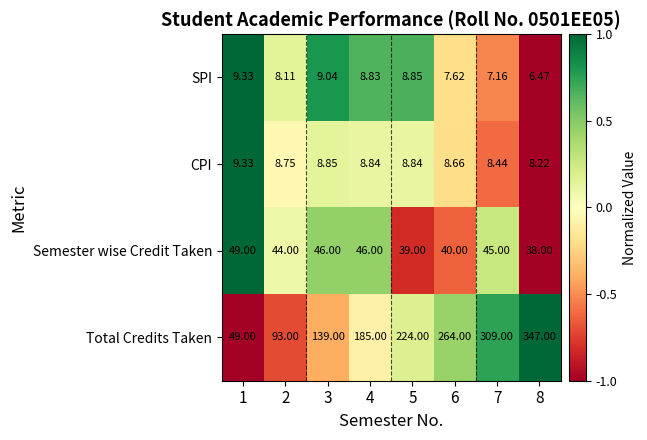

What is the total value across all series at 7?

369.6